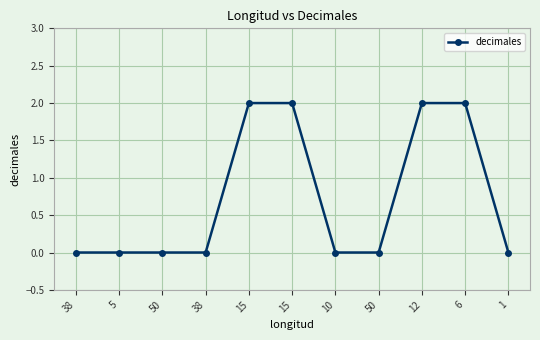

What is the change in value from 50 to 12?

+2